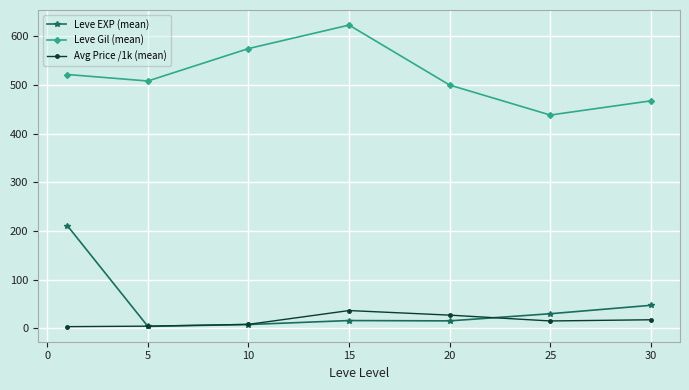

What is the value of the Leve EXP (mean) point at the 1st from the left?

210.7